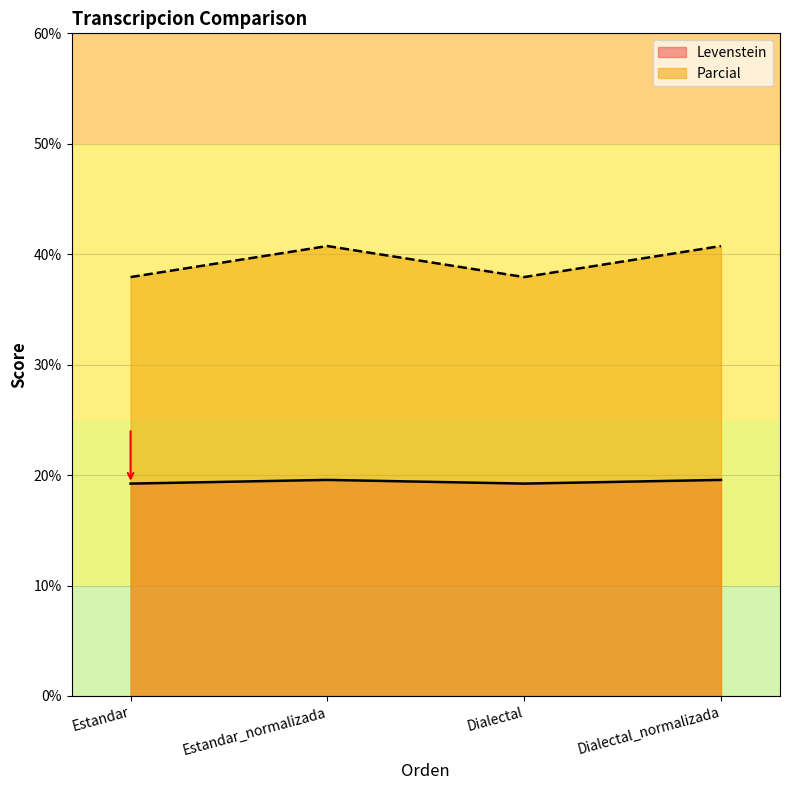

The Parcial series shows 40.7 at Dialectal_normalizada. True or false?

True